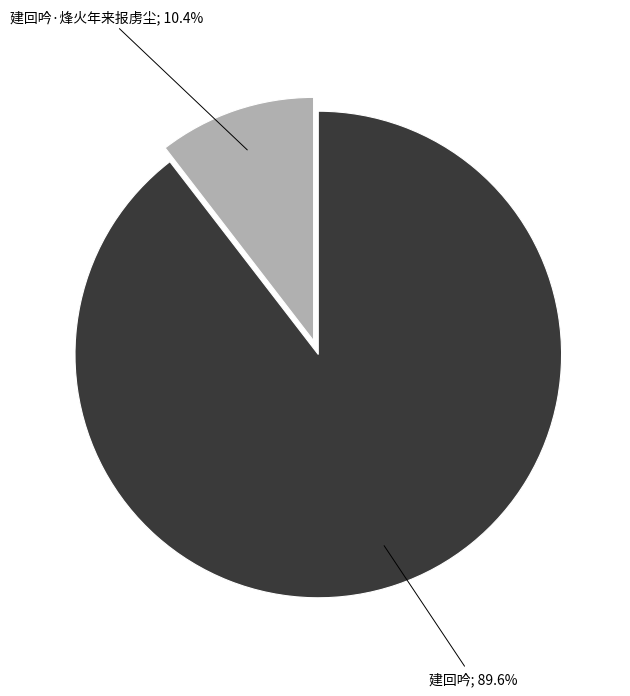

Is there a majority slice in this chart?

Yes